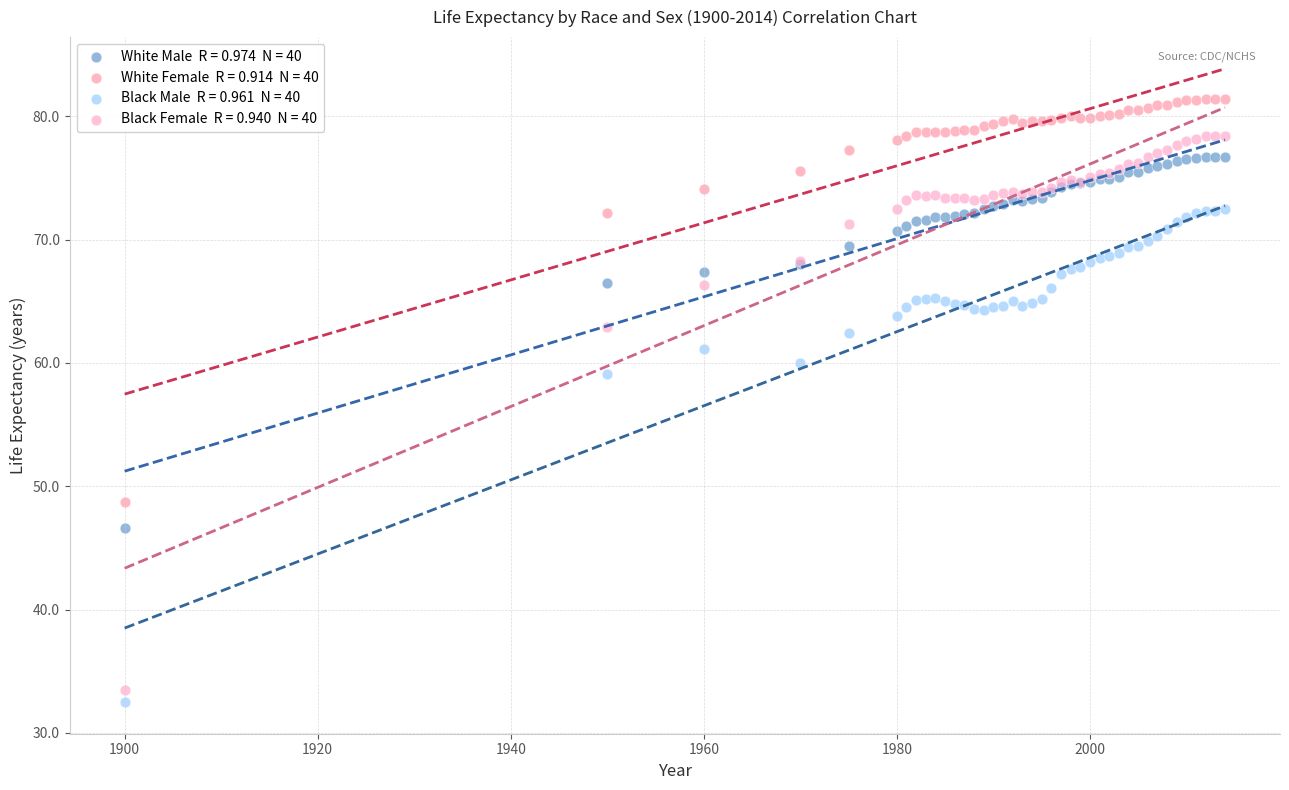

Across all series, what Y value is closest to 56?

59.1